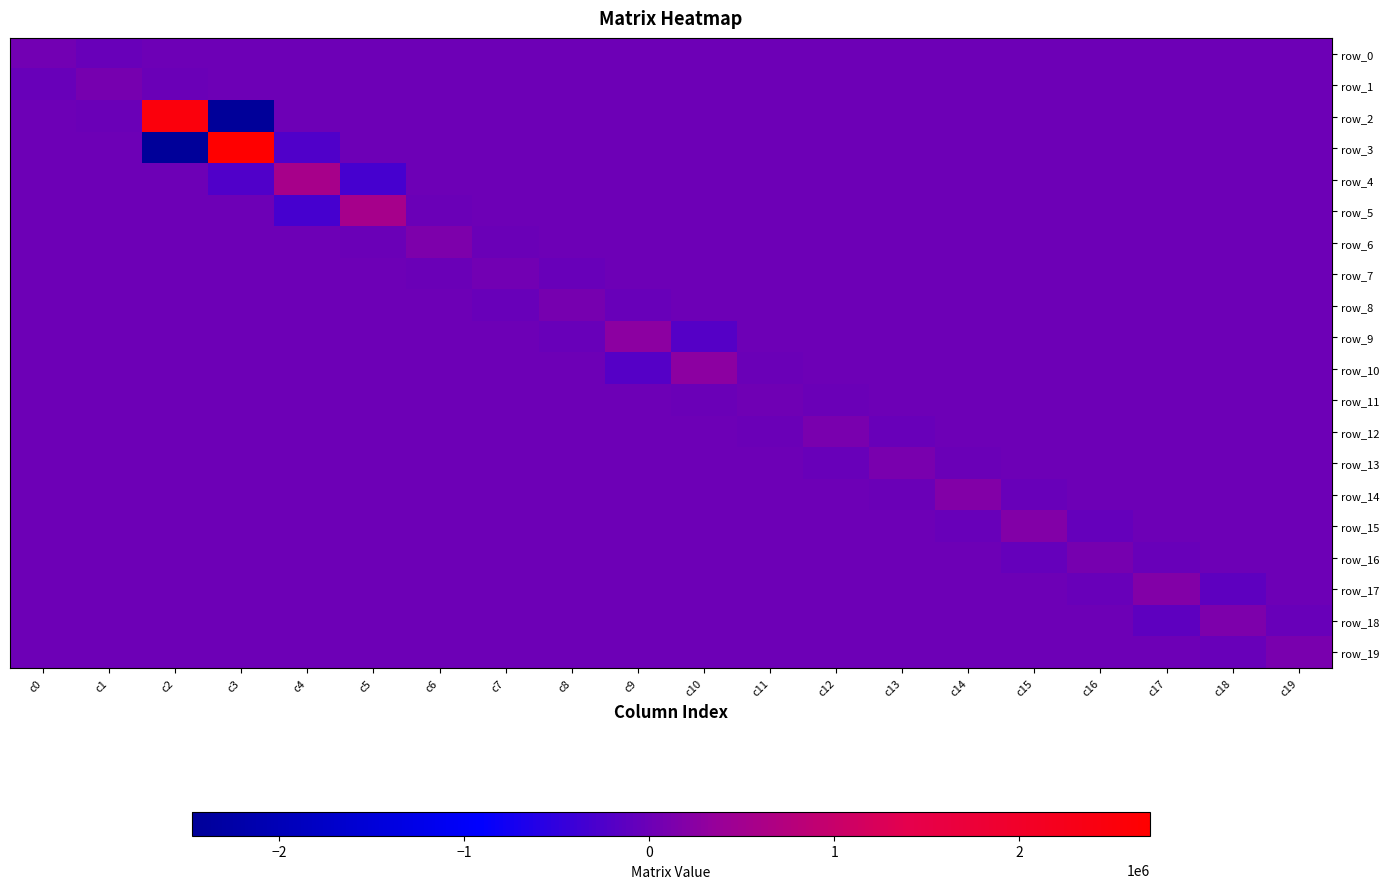

Rank the series at c10 from lowest to highest value.

row_9, row_11, row_0, row_1, row_2, row_3, row_4, row_5, row_6, row_7, row_8, row_12, row_13, row_14, row_15, row_16, row_17, row_18, row_19, row_10